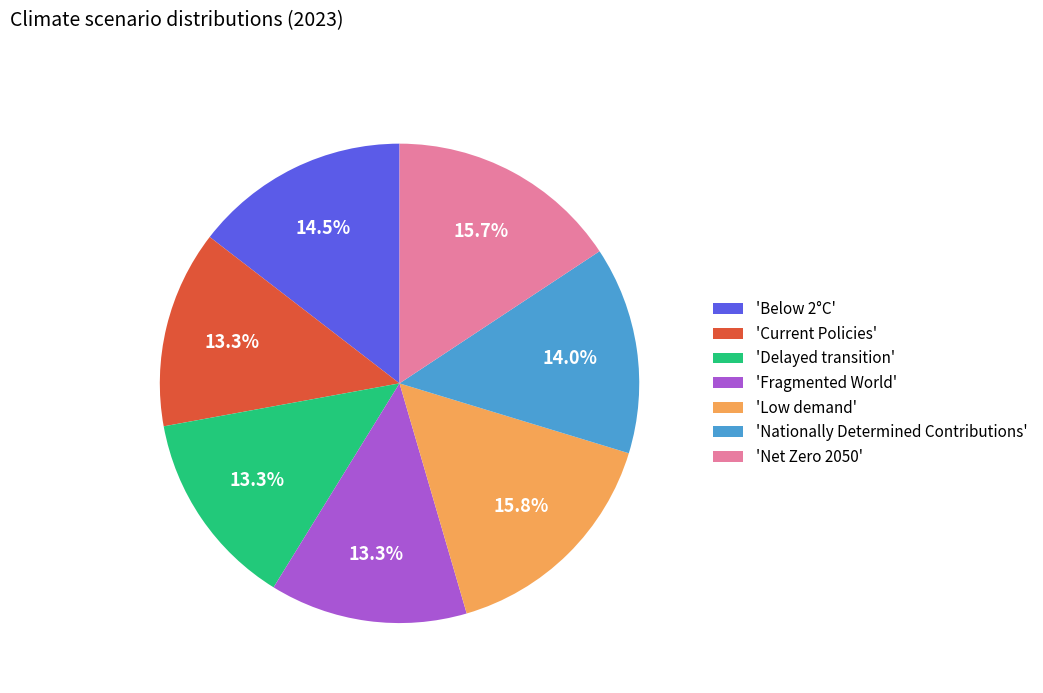

Between 'Current Policies' and 'Net Zero 2050', which is larger?

'Net Zero 2050'